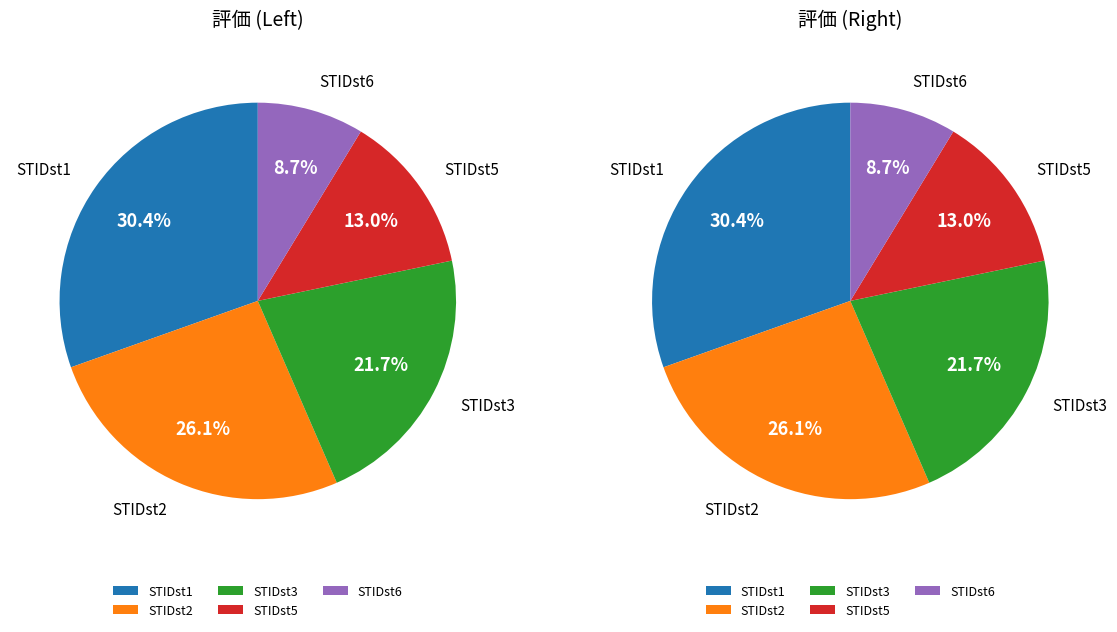

To the nearest percent, what is the difference between the STIDst5 and STIDst6 slice percentages?

4%